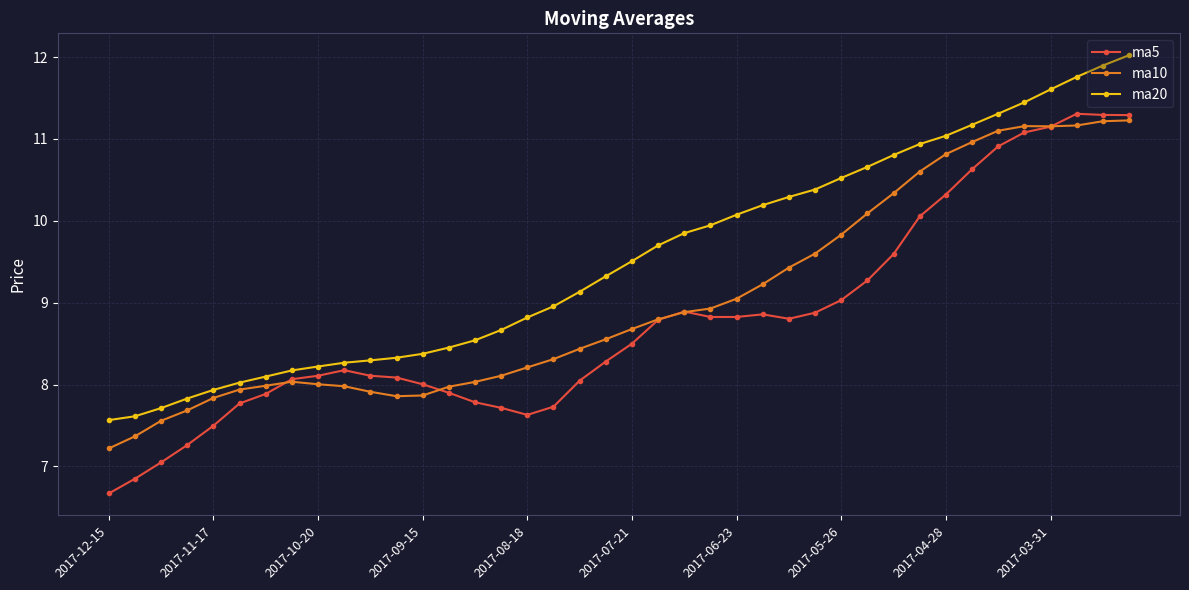

What is the value of the ma20 point at the 5th from the left?

7.9